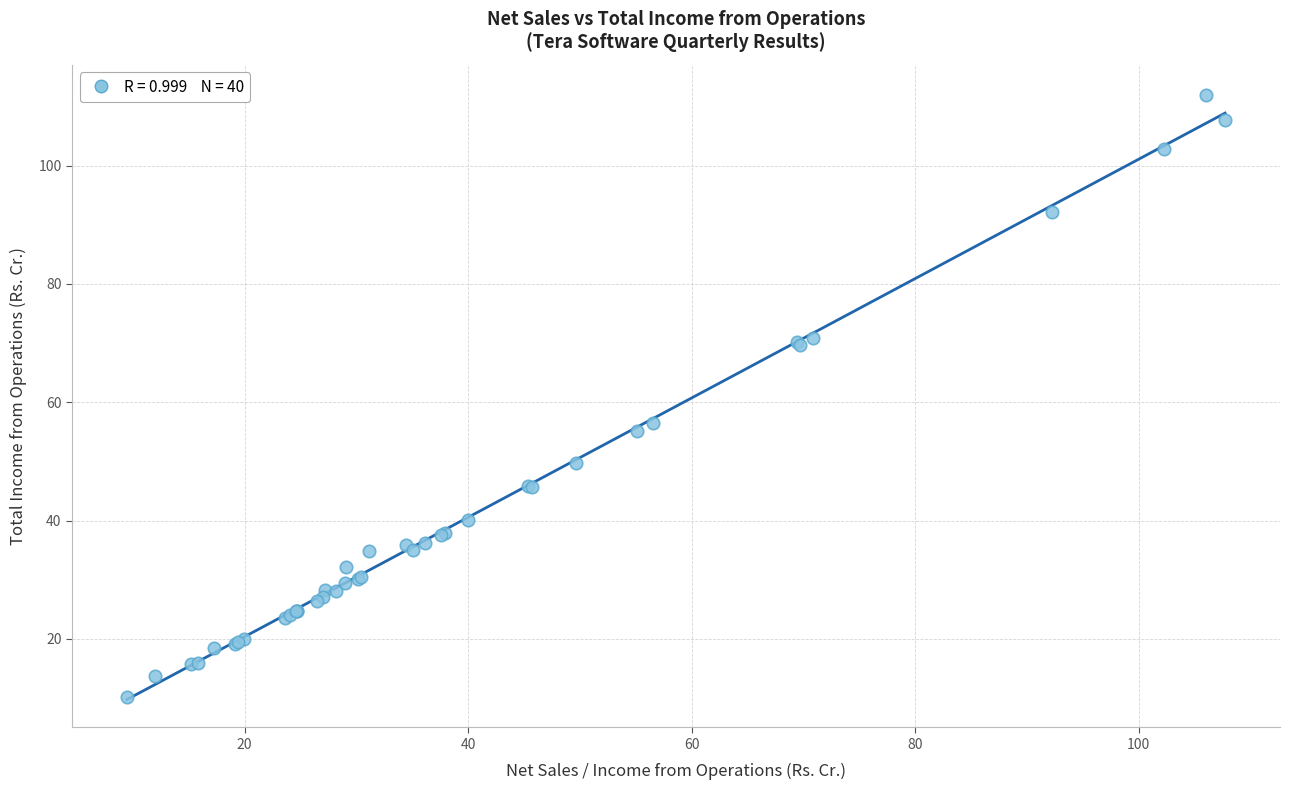

What Y value in the scatter plot is closest to 61?

56.6